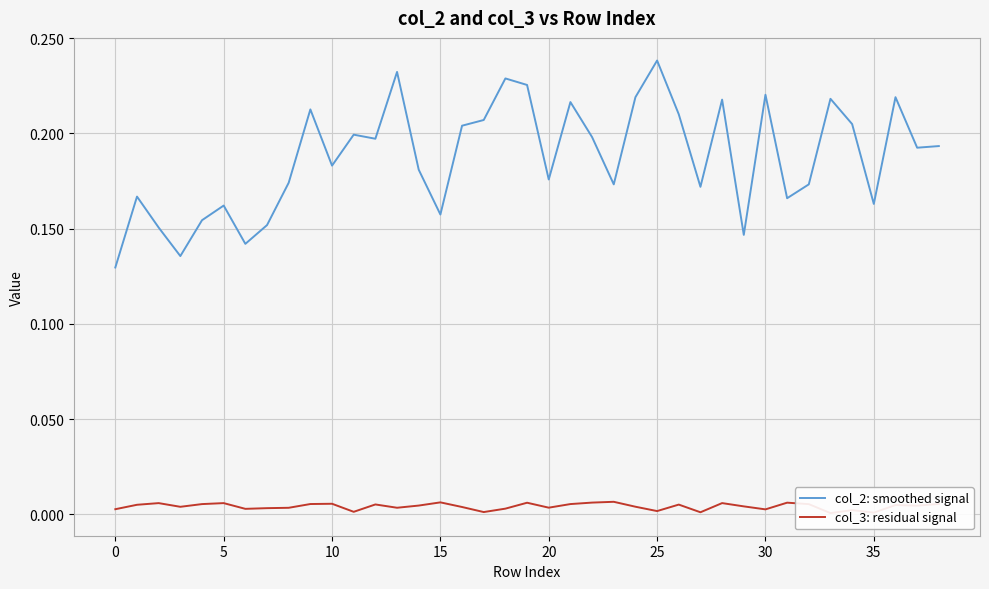

What is the highest value of the col_2: smoothed signal series?

0.2